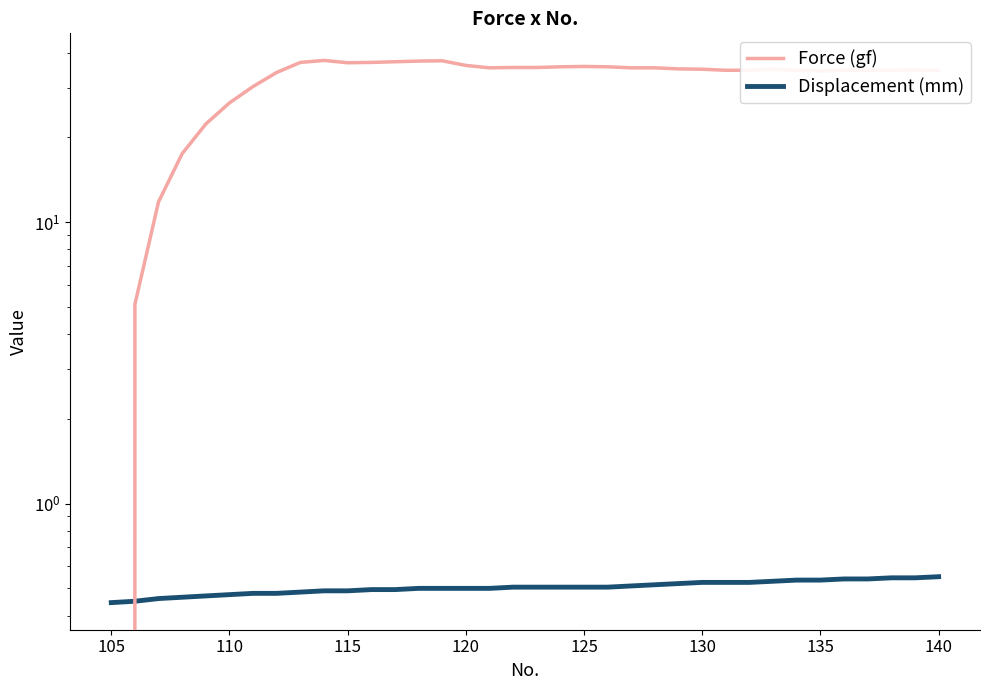

Rank the series by their average value, from lowest to highest.

Displacement (mm), Force (gf)